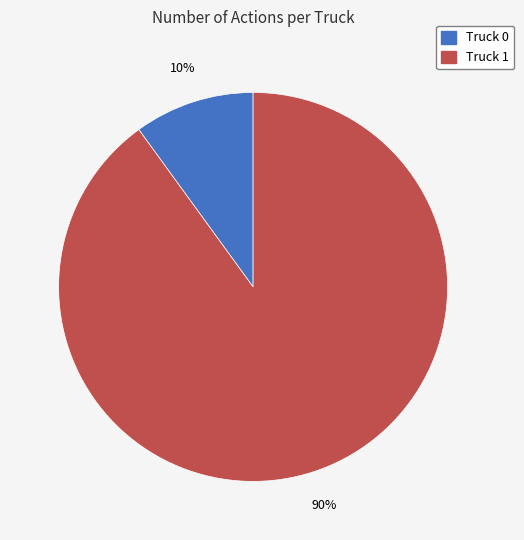

Combined, do Truck 1 and Truck 0 account for over 50%?

Yes